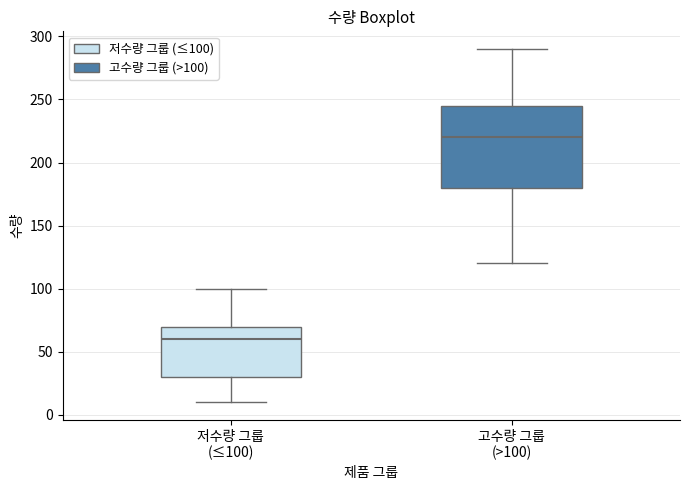

Reading left to right, read every box against the y-axis: the position of its median line, the range the box covers, and the ends of its whiskers. The values are not printed on the chart, so give them approximately, as read against the axis.

저수량 그룹 (≤100): median 60, box 30 to 70, whiskers 10 to 100
고수량 그룹 (>100): median 220, box 180 to 245, whiskers 120 to 290